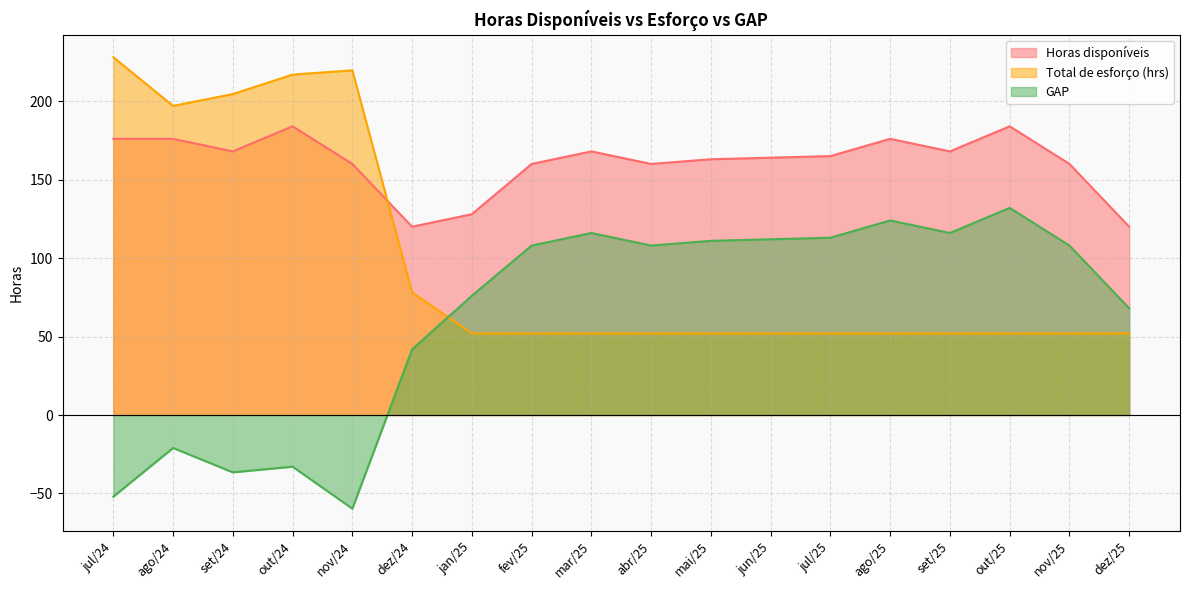

True or false: Total de esforço (hrs) has a value of 23.9 at fev/25.

False